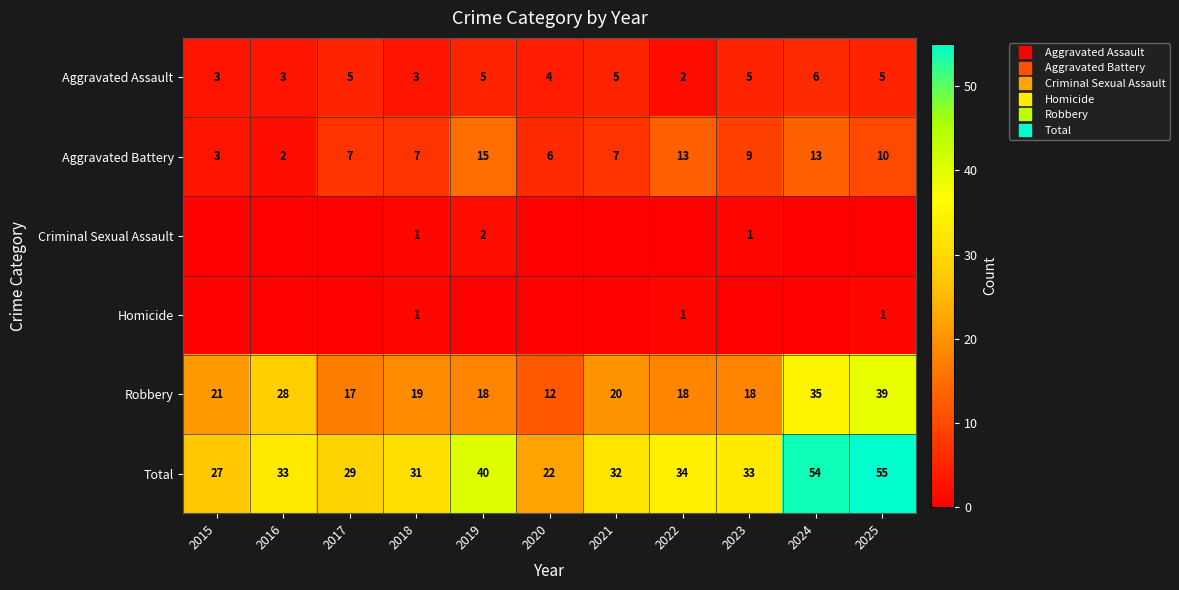

How many distinct data groups are displayed?

6